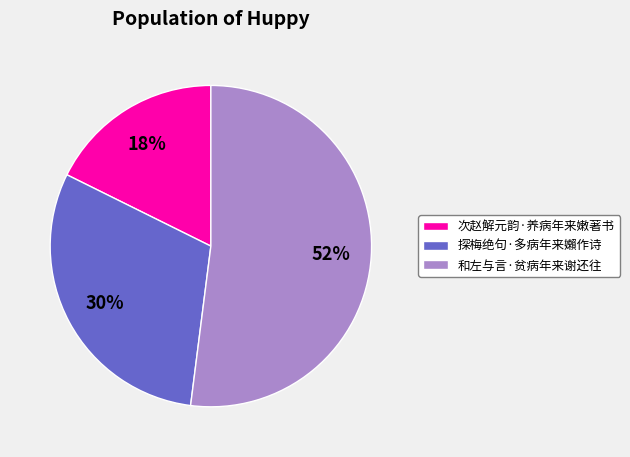

To the nearest percent, what portion does 次赵解元韵·养病年来嫩著书 represent?

18%